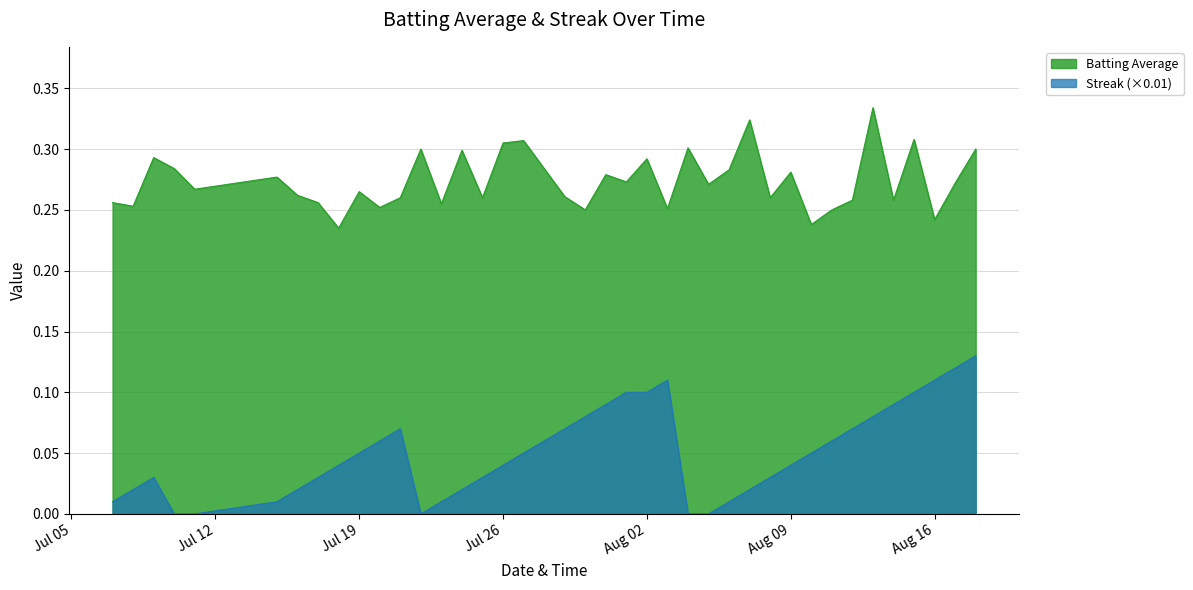

Which series changed the most between 2010-07-10 and 2010-08-15?

Streak